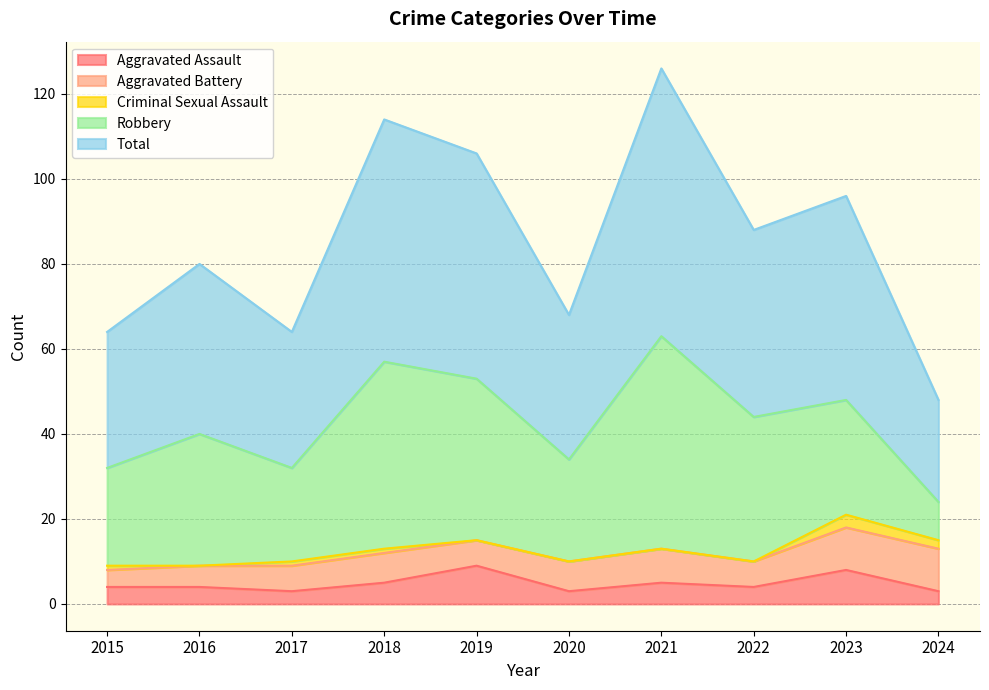

True or false: Total has more than 2 points higher than both neighbors.

True